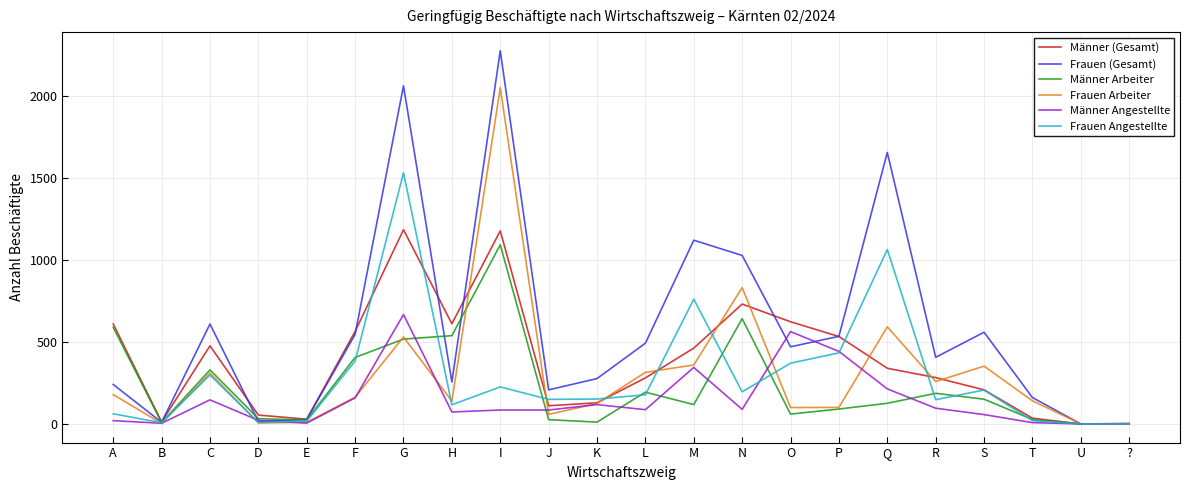

Where is the first local maximum for Frauen (Gesamt)?

C